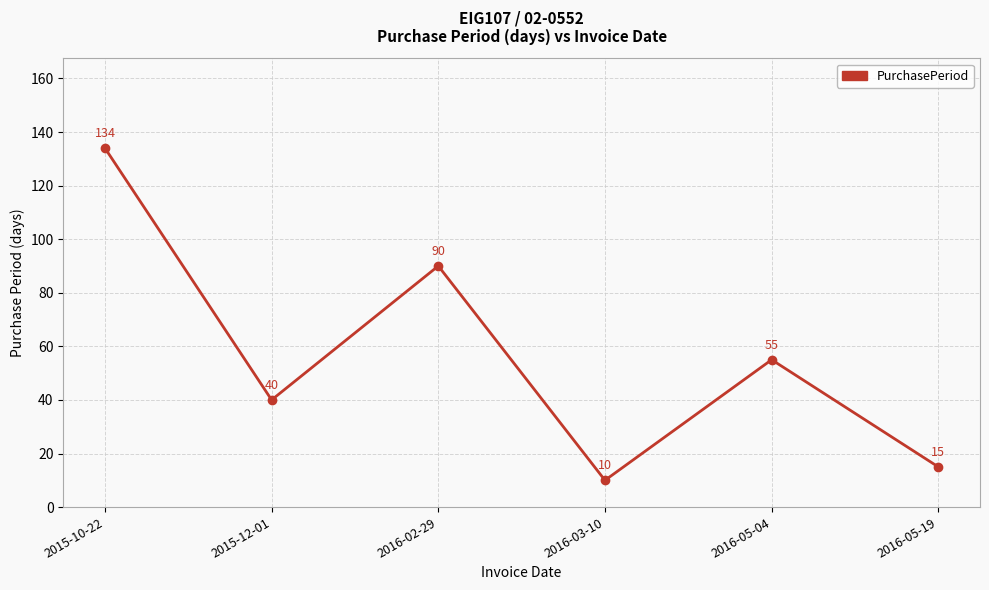

Read the value at 2015-12-01, to the nearest 10.

40